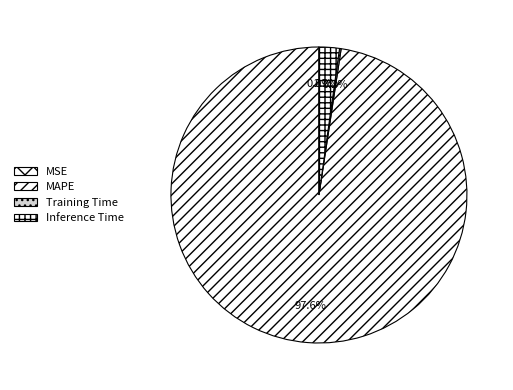

What is the largest slice in the pie chart?

MAPE